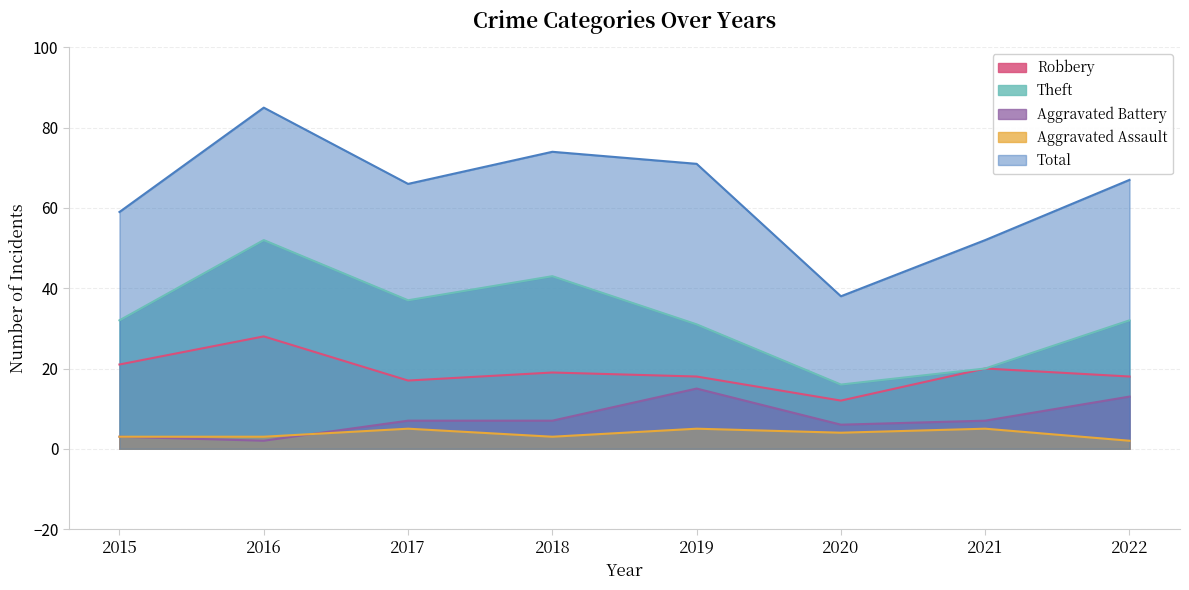

Is it true that Aggravated Battery equals 3 at 2015?

True